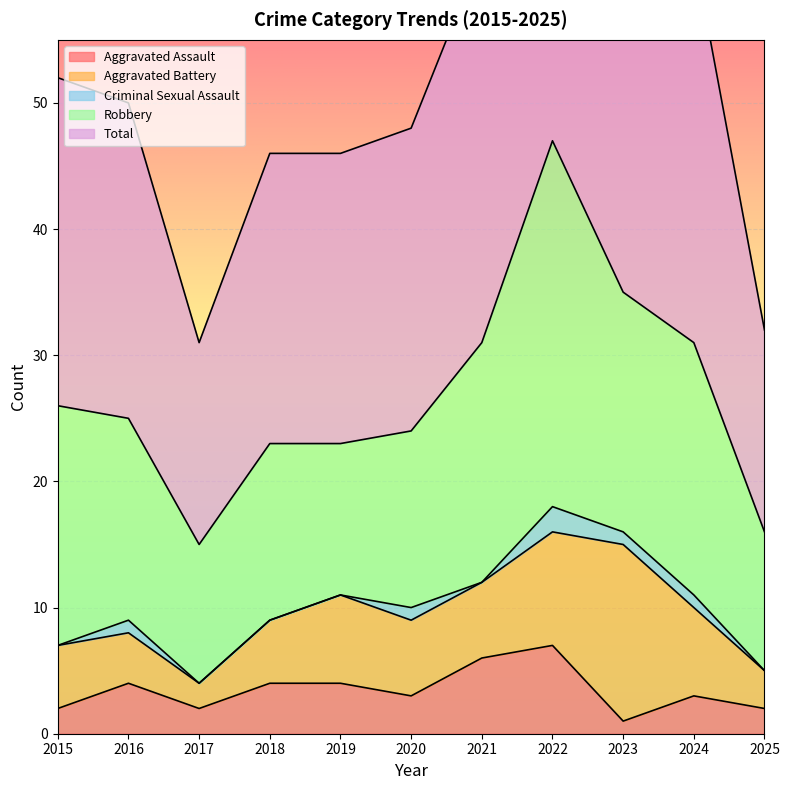

What is the value of the Robbery point at the 7th from the left?

19